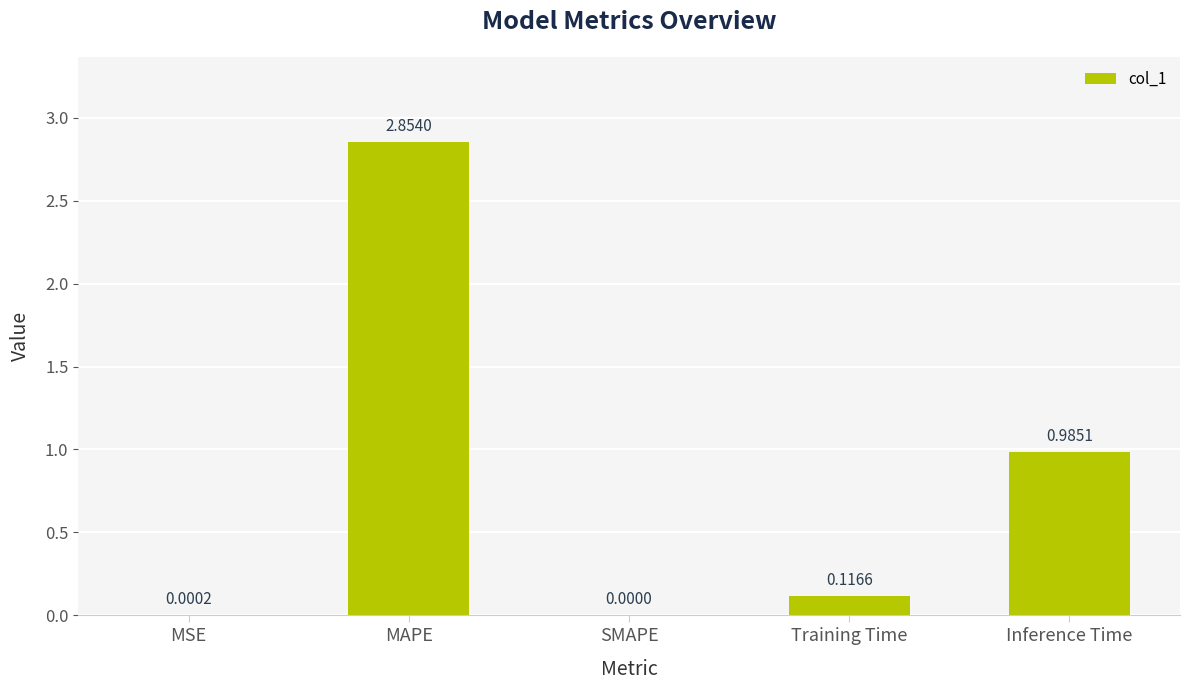

True or false: the data shows -0.9 at SMAPE.

False